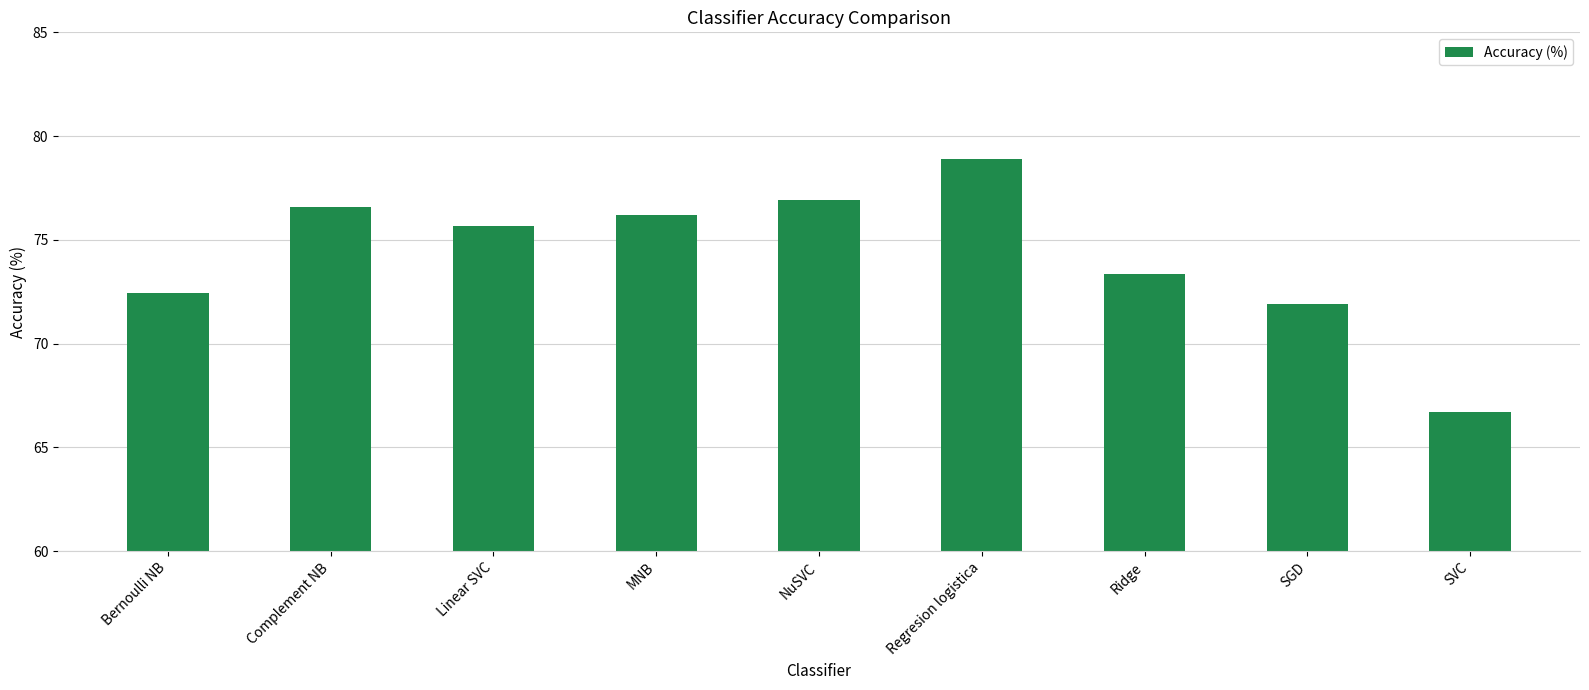

Rank the categories by value from lowest to highest.

SVC, SGD, Bernoulli NB, Ridge, Linear SVC, MNB, Complement NB, NuSVC, Regresion logistica